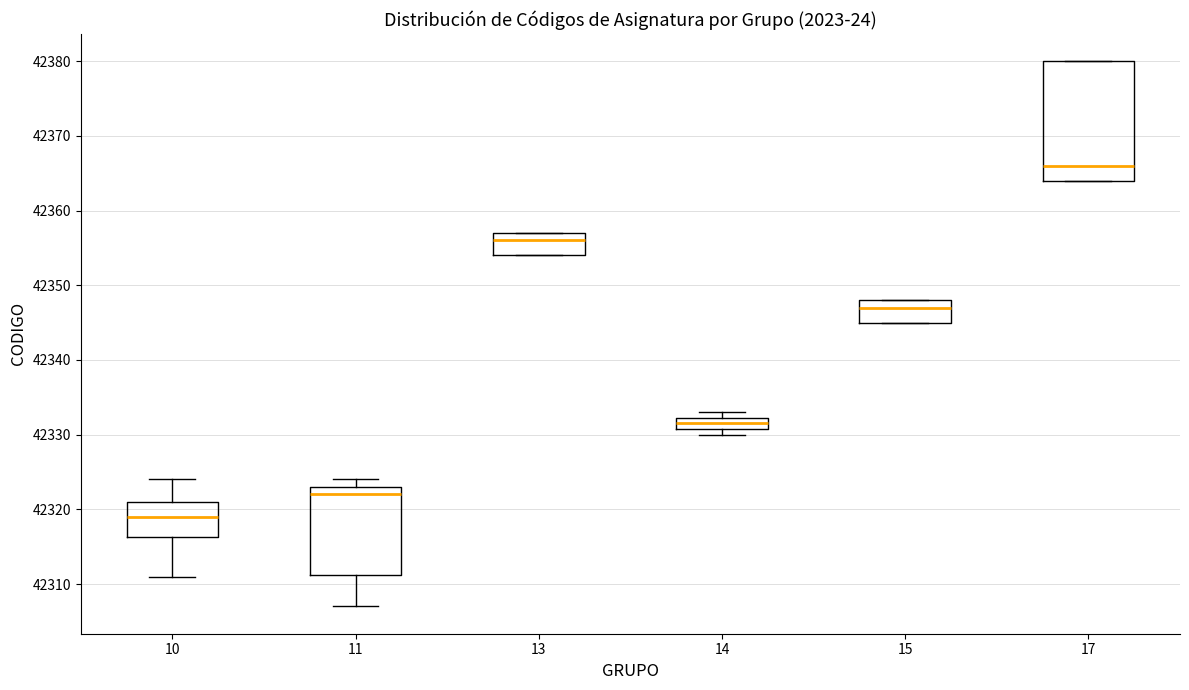

Reading left to right, transcribe this box plot: for each box, give where its median line is, the range the box spans, and where its two whiskers end, as read against the y-axis. The values are not printed on the chart, so give them approximately, as read against the axis.

10: median 42319, box 42316 to 42321, whiskers 42311 to 42324
11: median 42322, box 42311 to 42323, whiskers 42307 to 42324
13: median 42356, box 42354 to 42357, whiskers 42354 to 42357
14: median 42332 (inside the box), box 42331 to 42332, whiskers 42330 to 42333
15: median 42347, box 42345 to 42348, whiskers 42345 to 42348
17: median 42366, box 42364 to 42380, whiskers 42364 to 42380